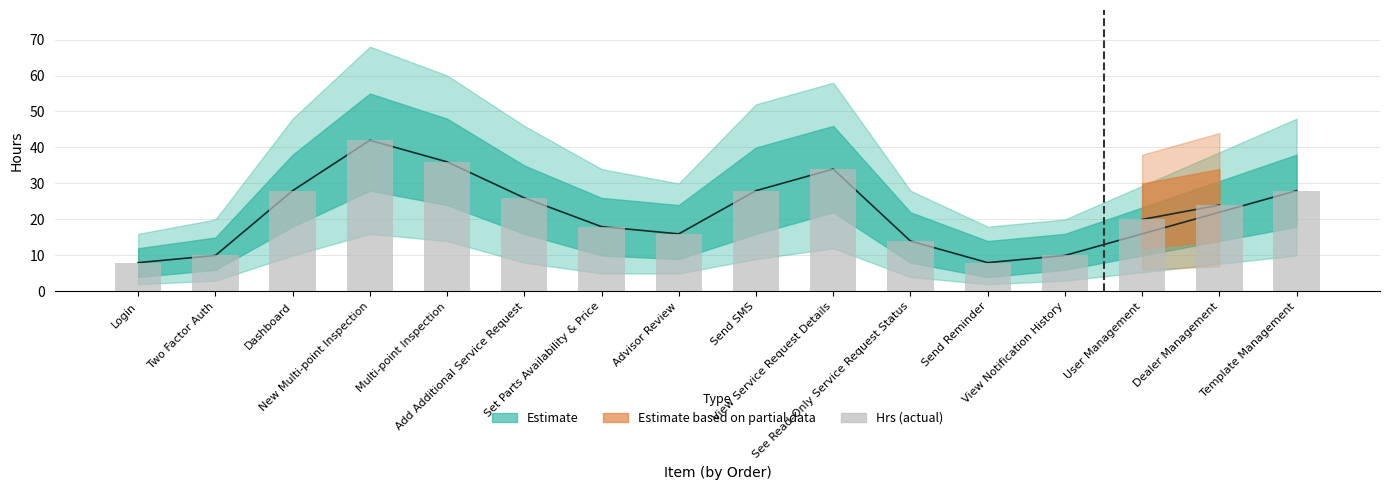

What is the average value?

22